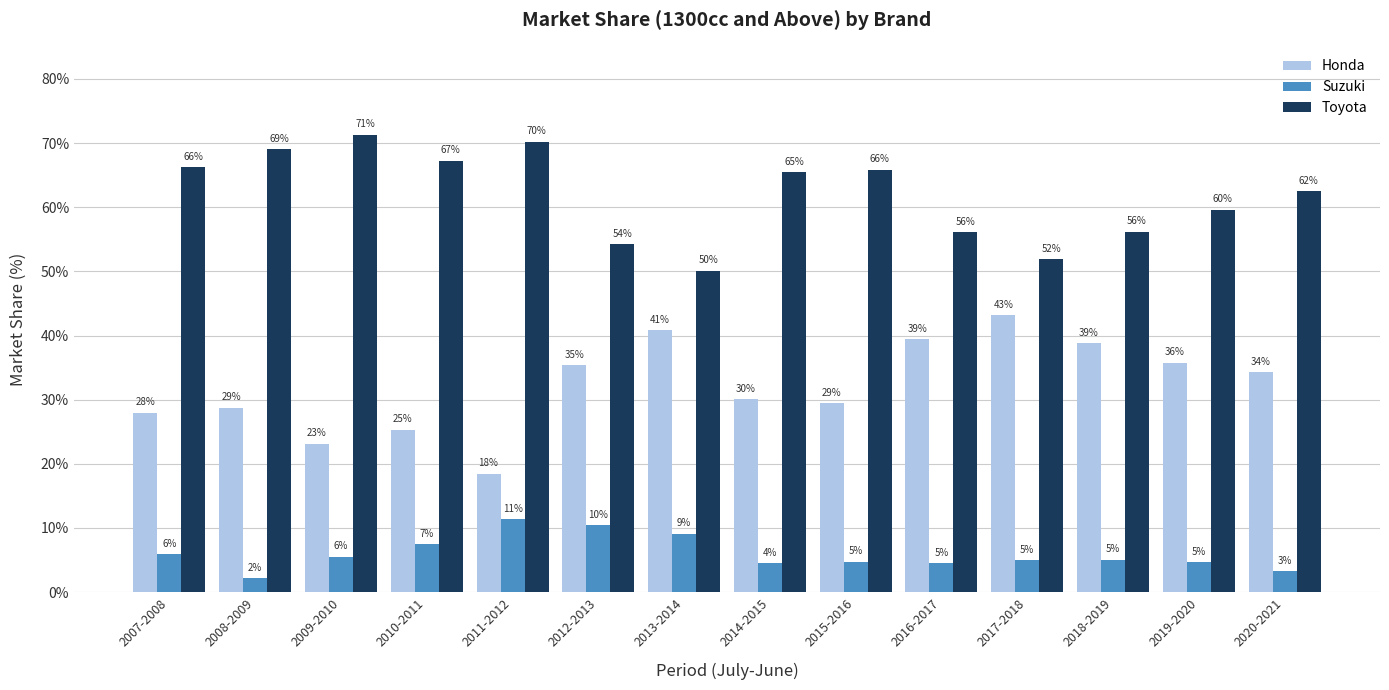

True or false: Suzuki has a value of 10.4 at 2012-2013.

True